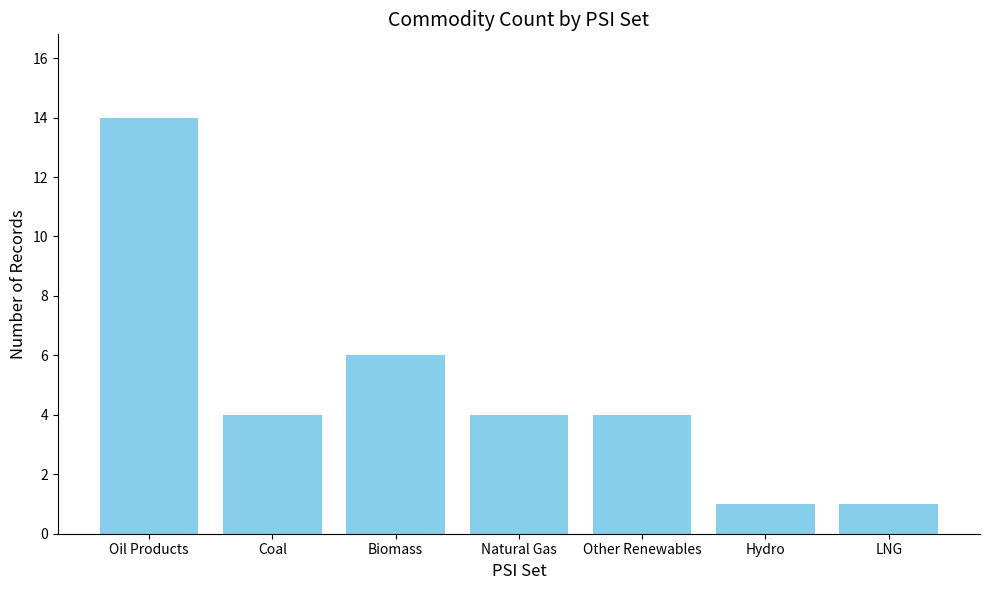

Reading left to right, transcribe all the data shown in this chart.

Oil Products=14	Coal=4	Biomass=6	Natural Gas=4	Other Renewables=4	Hydro=1	LNG=1